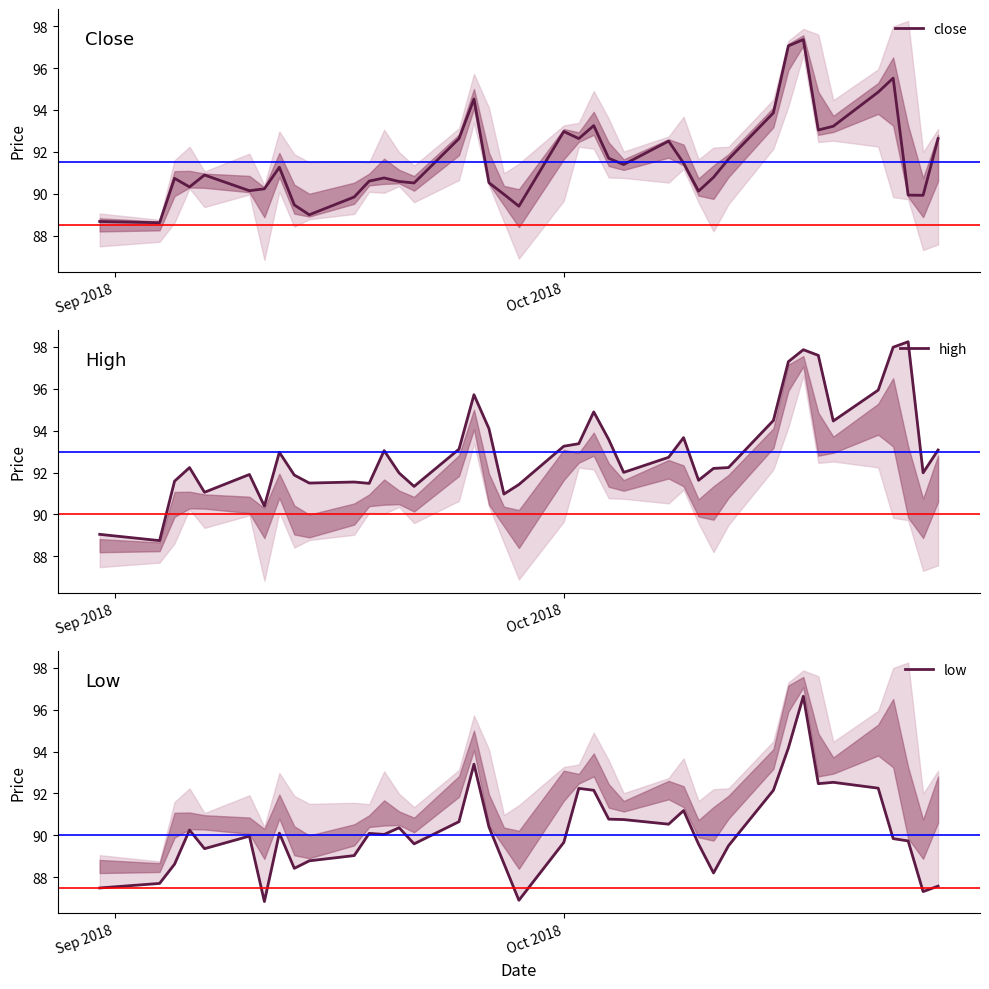

List the series in order of their overall mean, highest first.

high, close, low